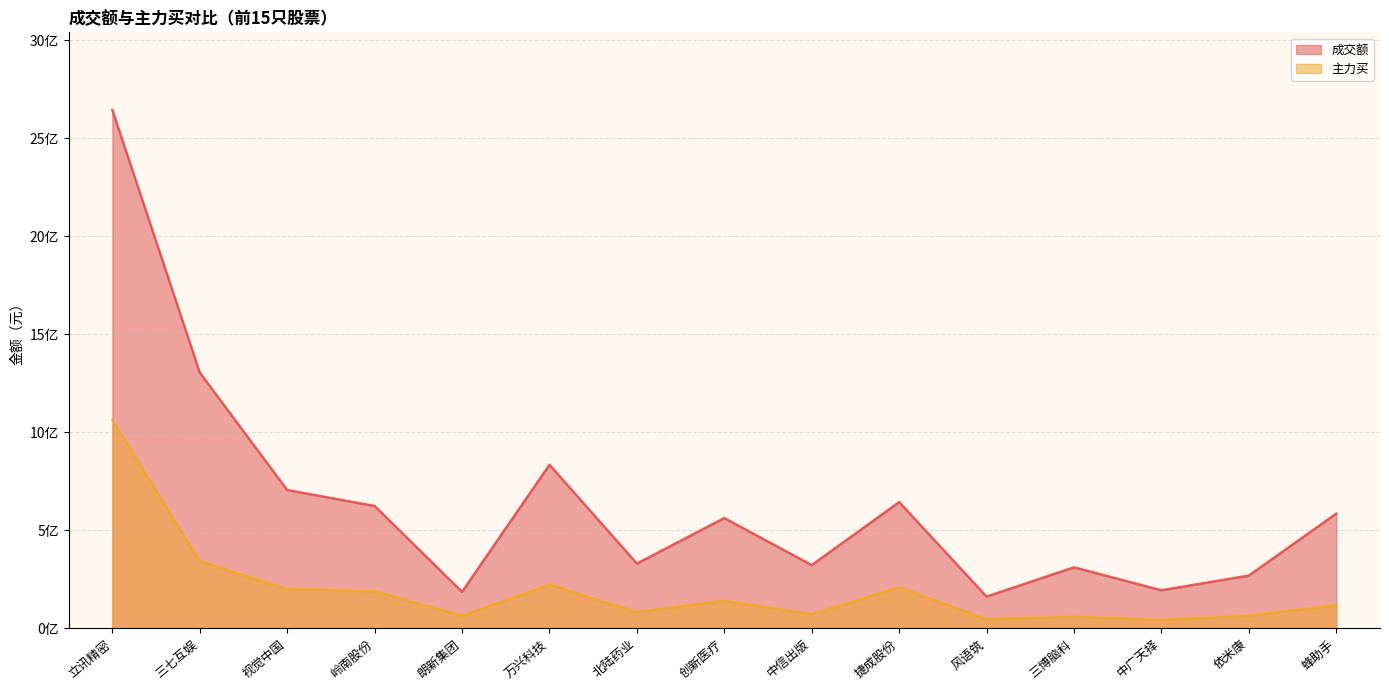

Reading left to right, transcribe all the data shown in this chart.

成交额: 立讯精密=2642767648	三七互娱=1303635453	视觉中国=704582140	岭南股份=623195062	朗新集团=184956548	万兴科技=833392767	北陆药业=329557948	创新医疗=561388312	中信出版=321541731	捷成股份=642953089	风语筑=161023520	三博脑科=310211876	中广天择=193176897	依米康=268011247	蜂助手=584363124
主力买: 立讯精密=1061354546	三七互娱=340656923	视觉中国=199060475	岭南股份=187543151	朗新集团=62027844	万兴科技=220848550	北陆药业=81379494	创新医疗=139153538	中信出版=70104140	捷成股份=207903983	风语筑=44694456	三博脑科=57768043	中广天择=41118470	依米康=62850183	蜂助手=116631649